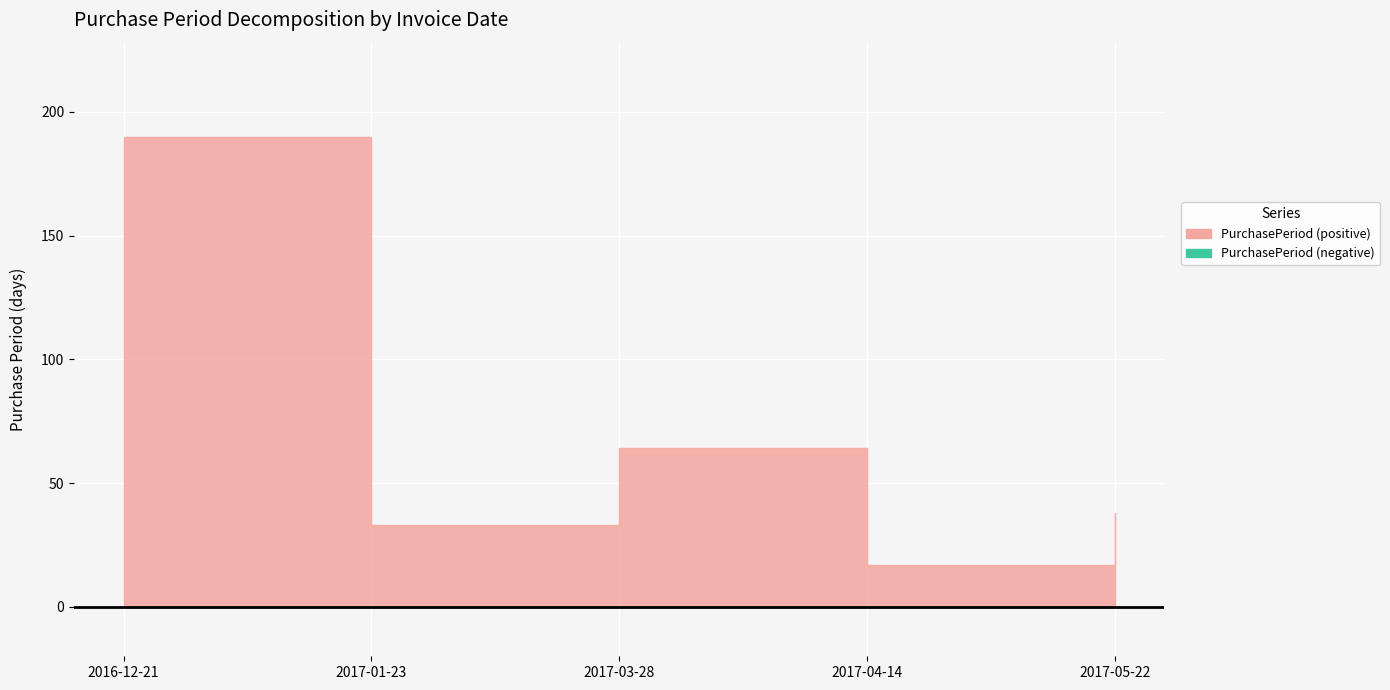

What value does the data have at 2016-12-21?

190